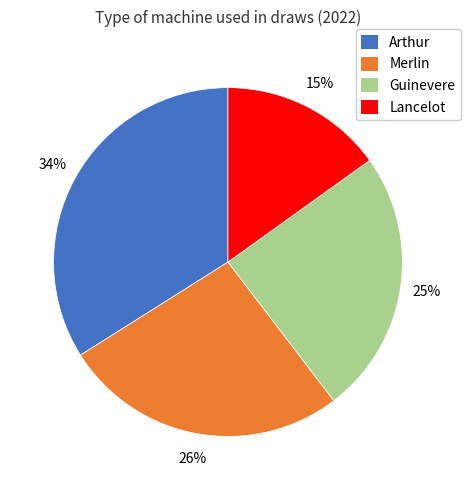

To the nearest percent, what percentage of the pie is Merlin?

26%